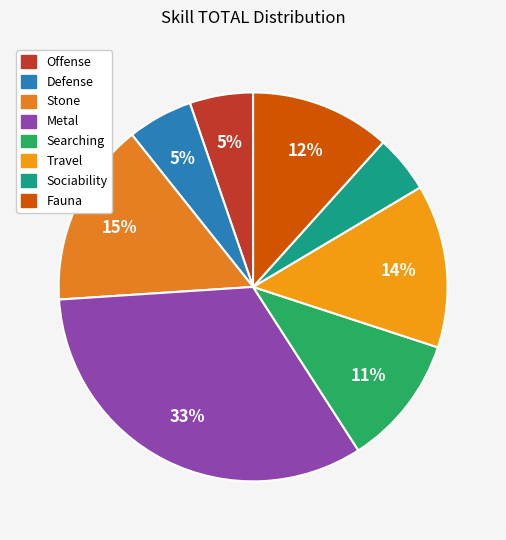

Which slice is the largest?

Metal